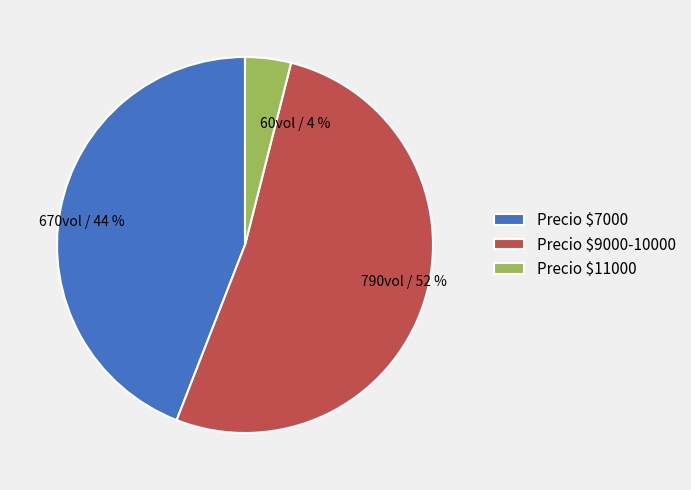

Is it true that Precio $7000 is 44% of the pie?

True